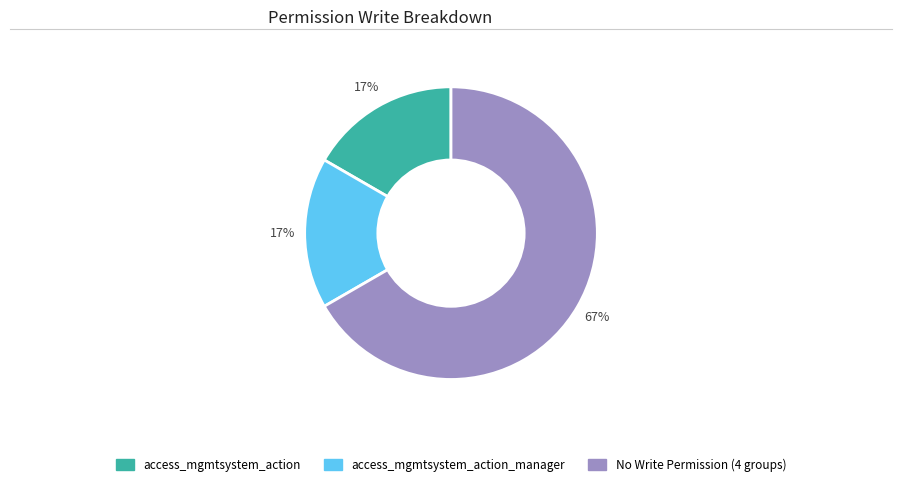

To the nearest percent, what is the difference between the largest and smallest slice percentages?

50%